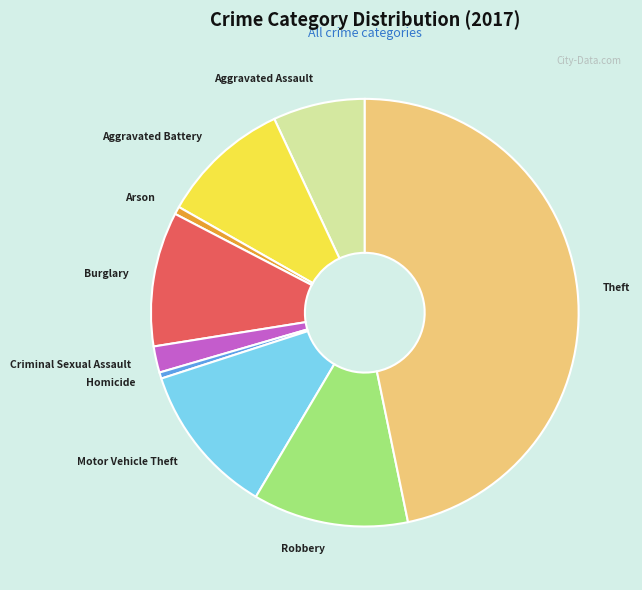

Does any single category account for the majority?

No